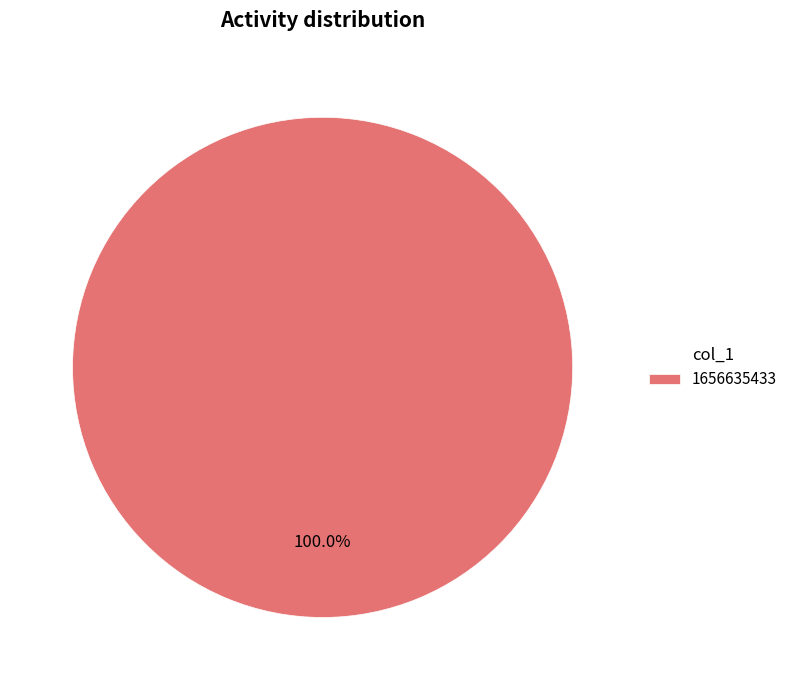

Is there any slice that represents more than half of the pie?

Yes